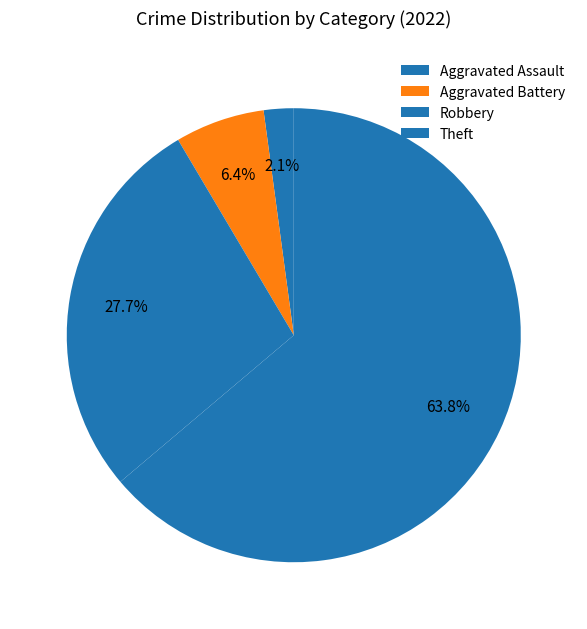

What is the change in value from Aggravated Assault to Theft?

+29